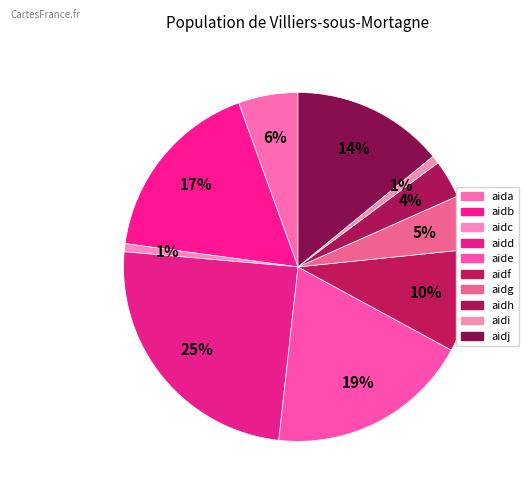

Rank the categories by value from highest to lowest.

aidd, aide, aidb, aidj, aidf, aida, aidg, aidh, aidc, aidi